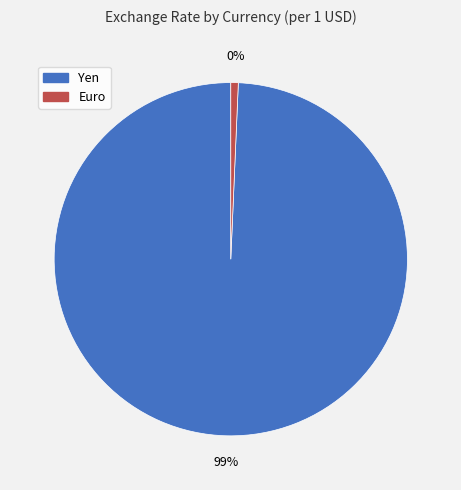

Count the number of slices in the pie.

2